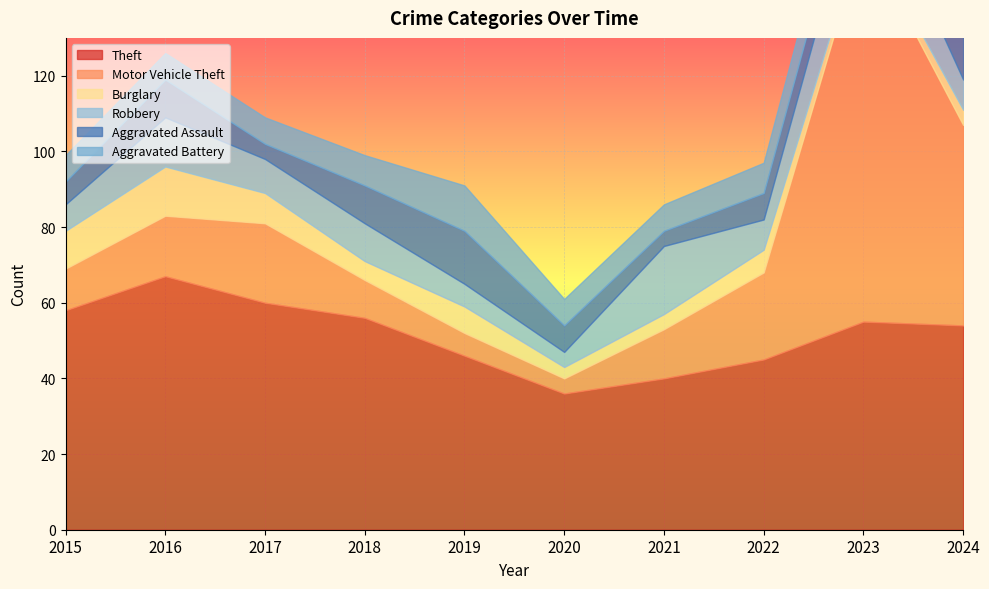

At which category is the sum across all series the highest?

2023